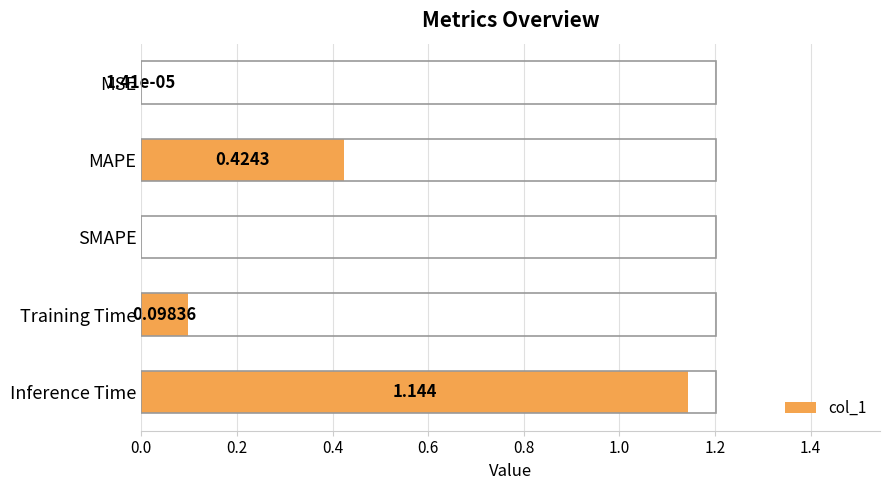

At which category does the chart reach its peak across all series?

Inference Time